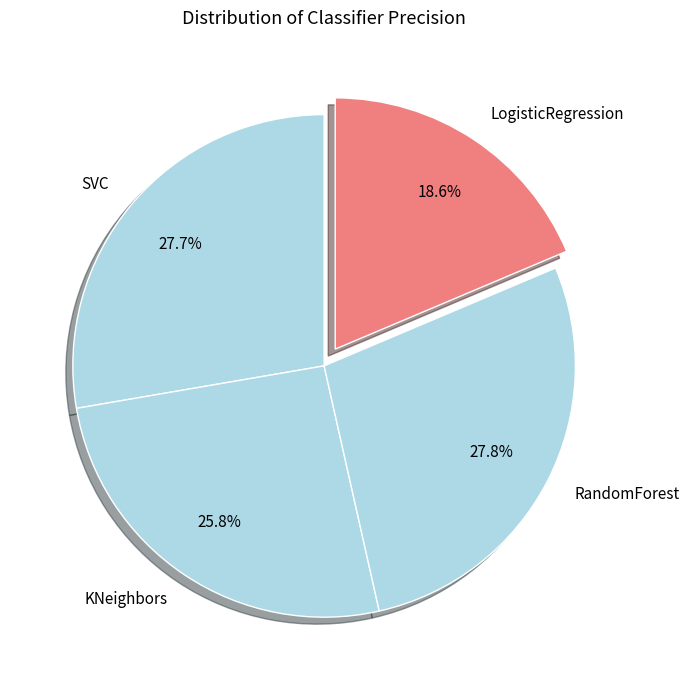

Is it true that KNeighbors is 26% of the pie?

True